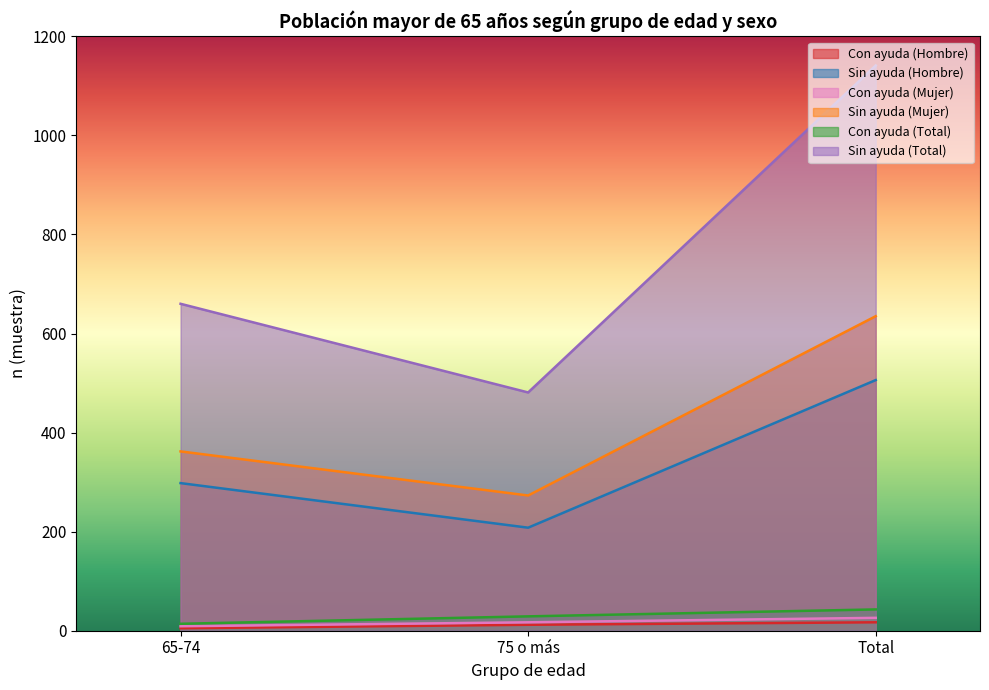

What is the difference between the maximum and second lowest values in the Con ayuda (Mujer) series?

9